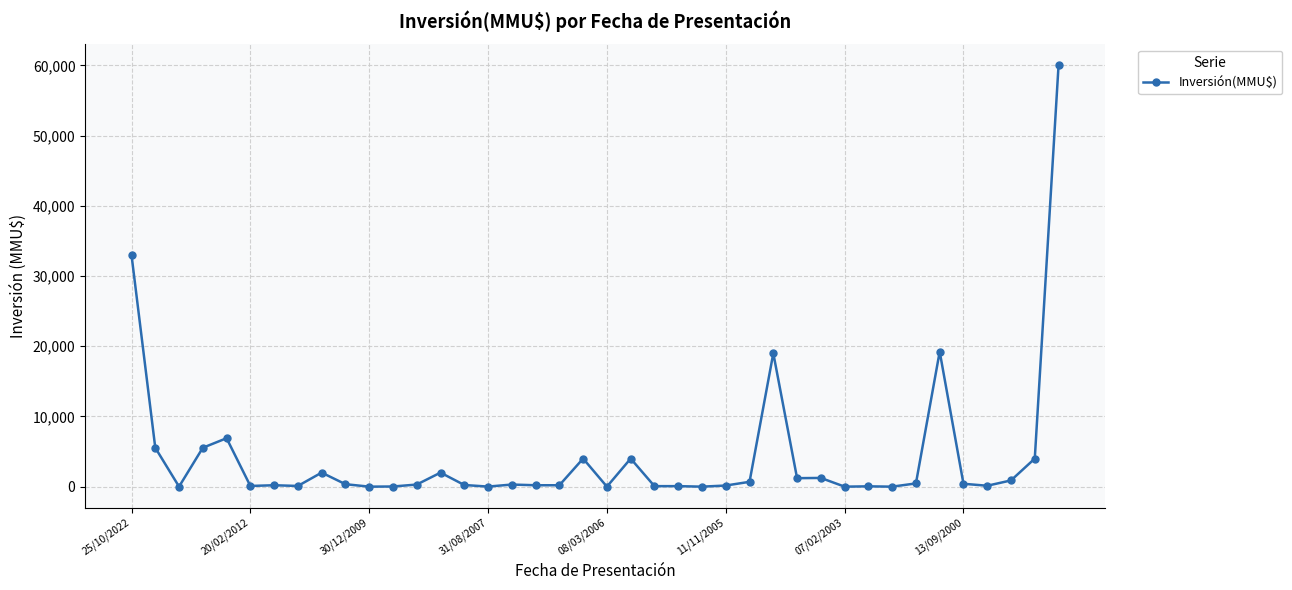

Is this an area chart (filled region under the line)?

No